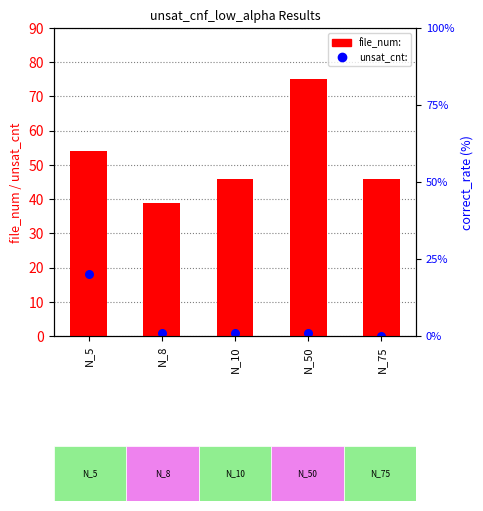

Is the value of unsat_cnt: at N_10 greater than the value of file_num: at N_5?

No